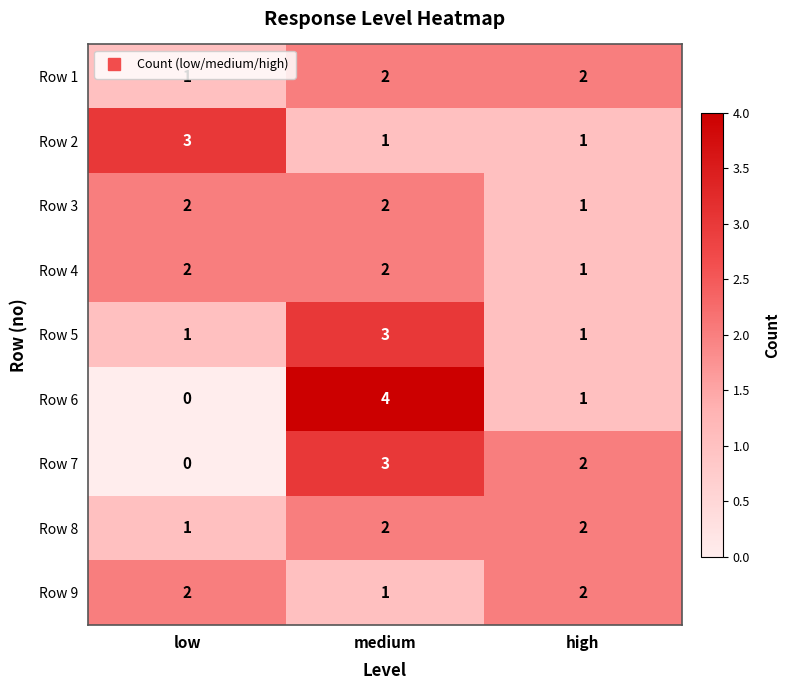

List the labels in order of Row 7 value, smallest first.

low, high, medium